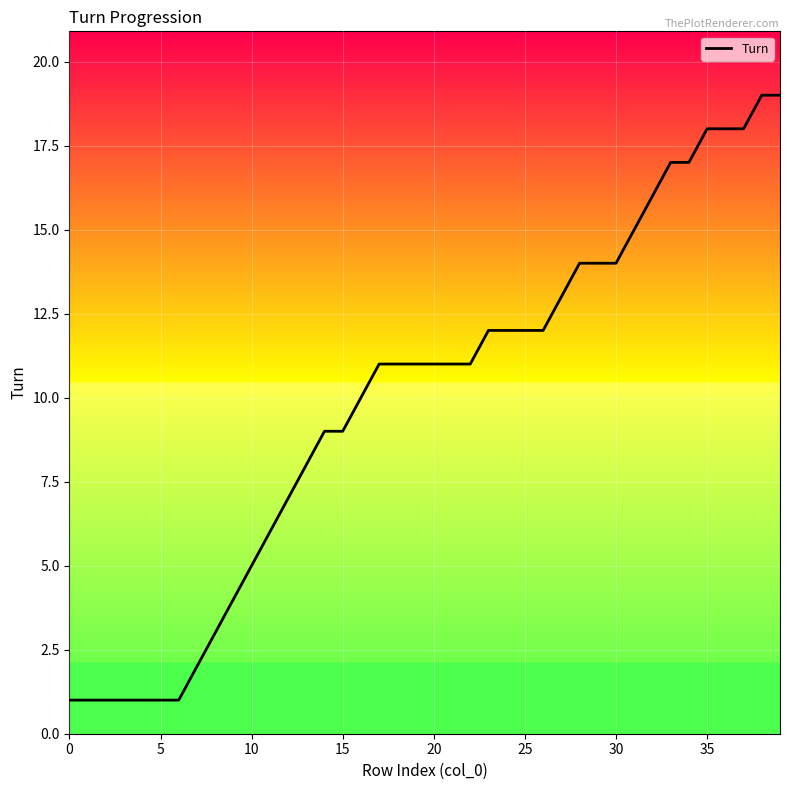

True or false: the data shows 18 at 35.

True